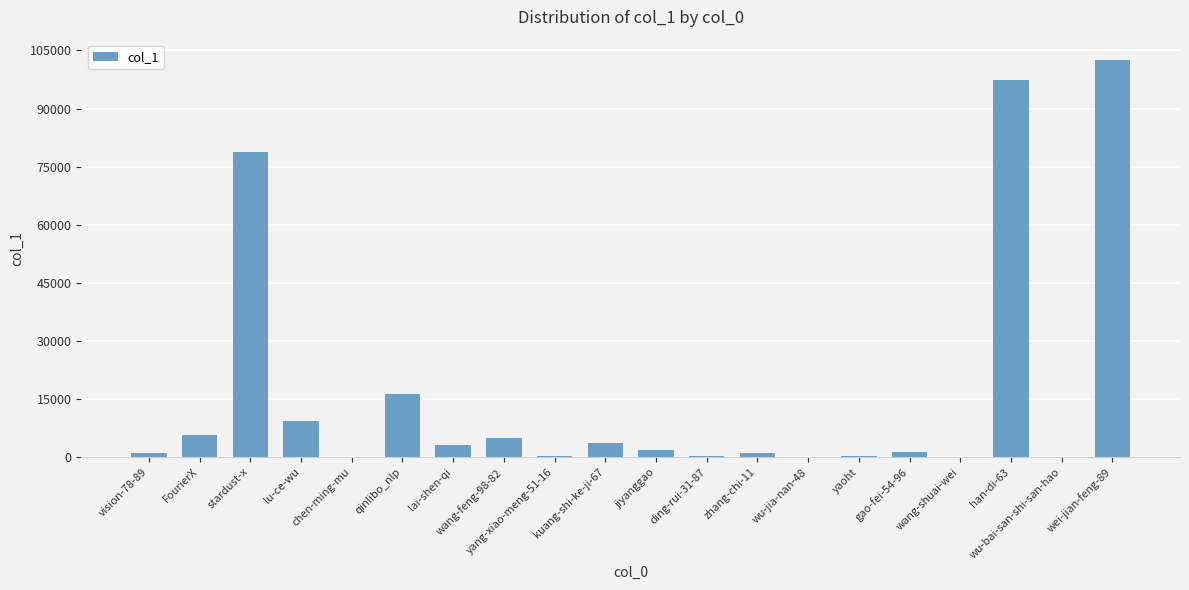

What is the change in value from ding-rui-31-87 to wang-shuai-wei?

-370